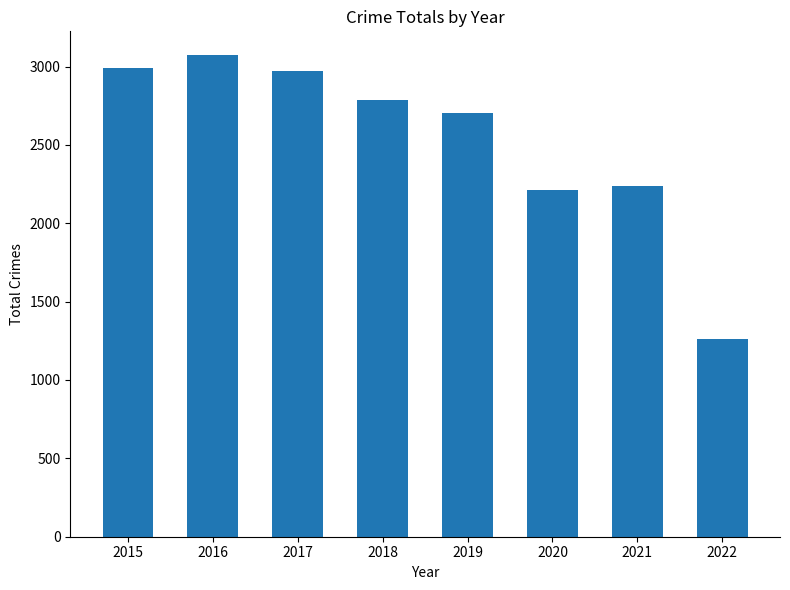

How many values are below 2787?

4